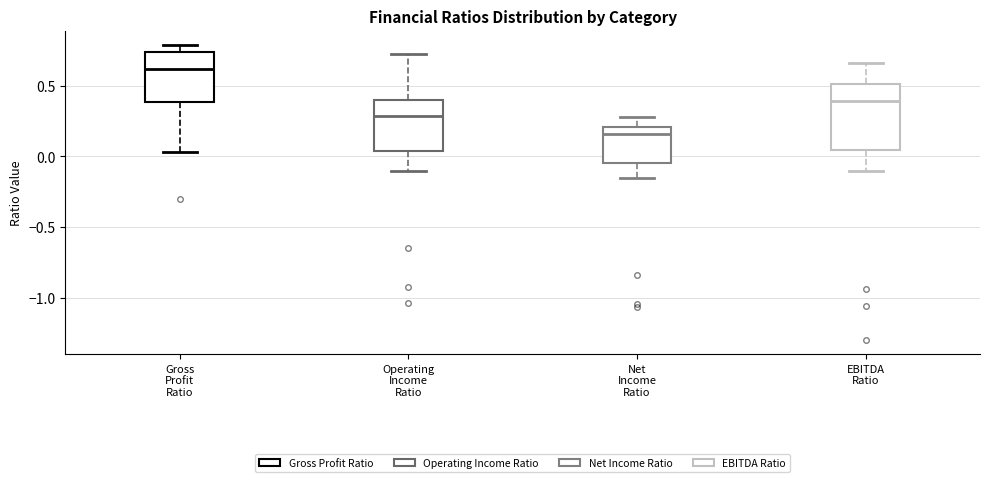

Reading left to right, read every box against the y-axis: the position of its median line, the range the box covers, and the ends of its whiskers. The values are not printed on the chart, so give them approximately, as read against the axis.

Gross Profit Ratio: median 0.60, box 0.40 to 0.75, whiskers 0.05 to 0.80
Operating Income Ratio: median 0.30, box 0.05 to 0.40, whiskers -0.10 to 0.70
Net Income Ratio: median 0.15, box -0.05 to 0.20, whiskers -0.15 to 0.30
EBITDA Ratio: median 0.40, box 0.05 to 0.50, whiskers -0.10 to 0.65